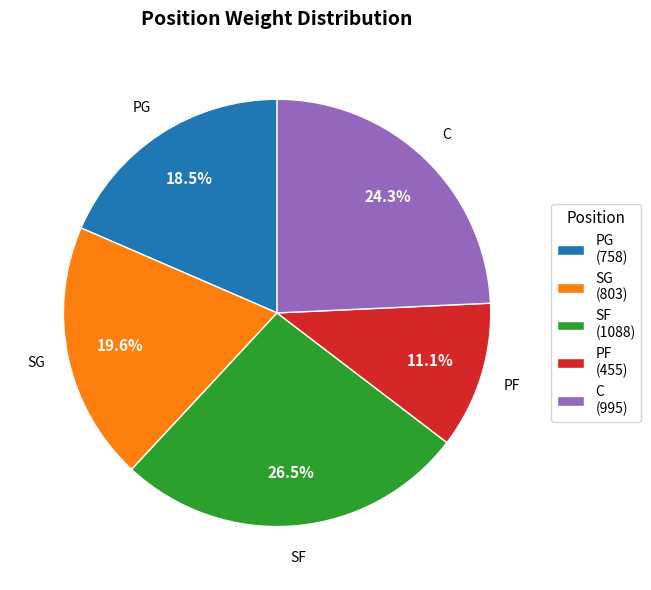

Approximately how many times larger is the value at PF compared to SG?

0.6